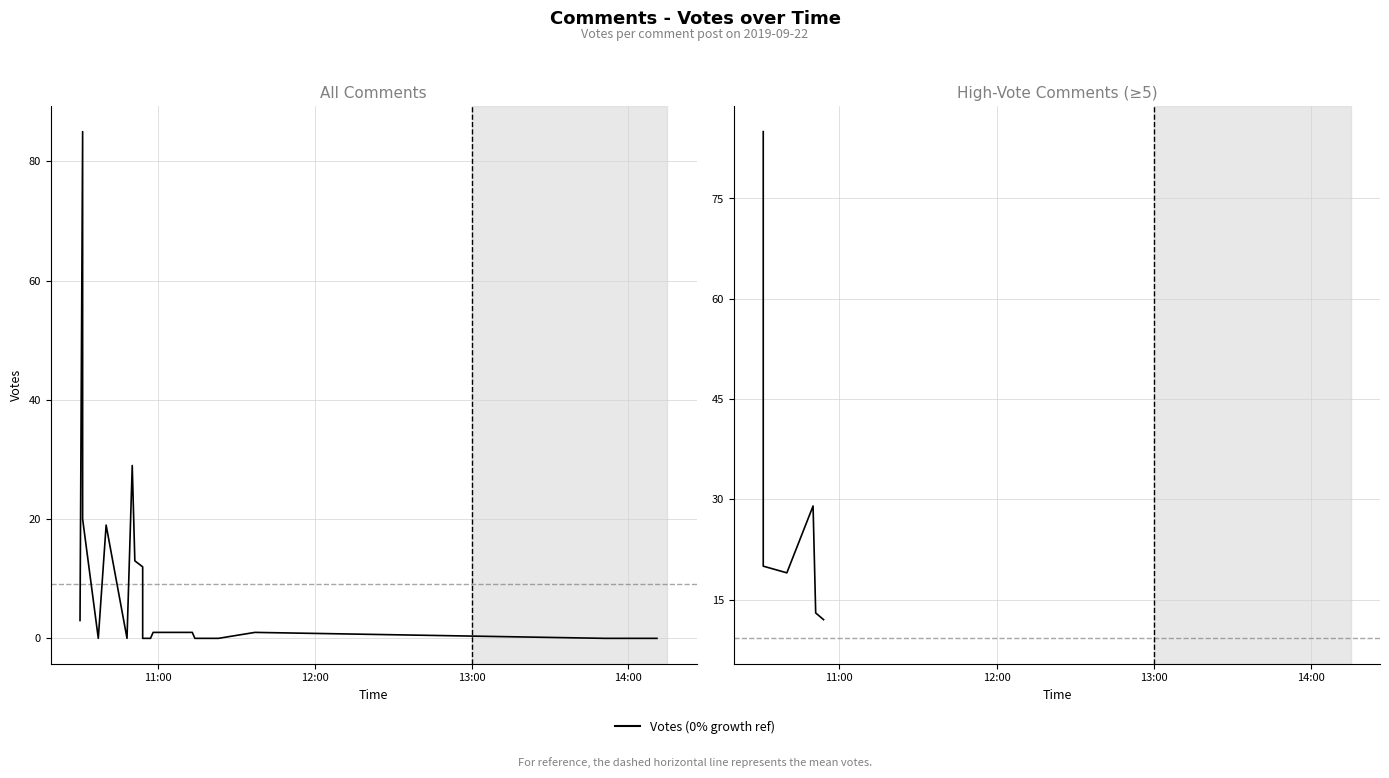

Reading left to right, extract all data points from this chart.

85	20	19	29	13	12